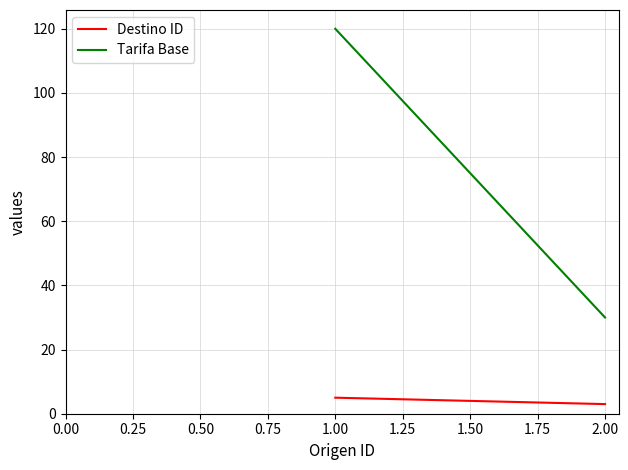

What is the minimum value shown in the chart?

3